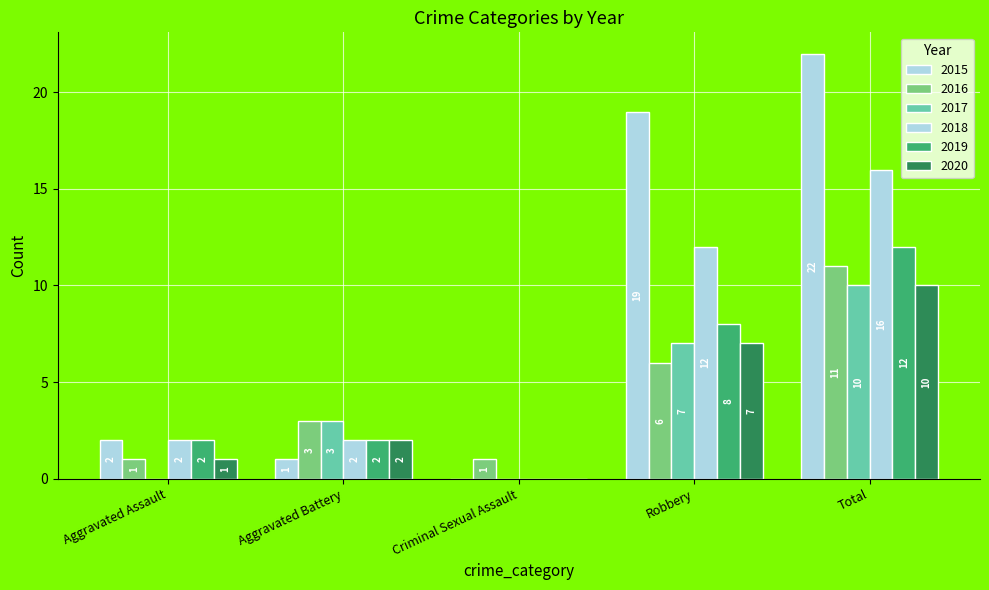

What is the label of the 2nd bar from the right?

Robbery